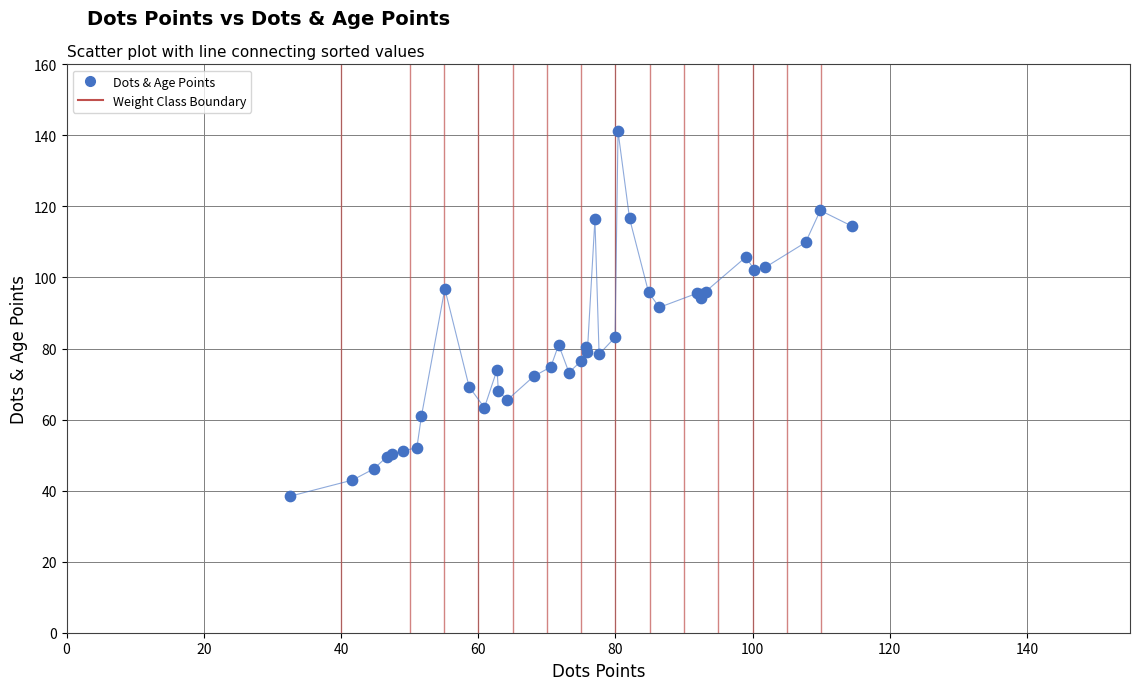

What Y value in the scatter plot is closest to 89?

91.6